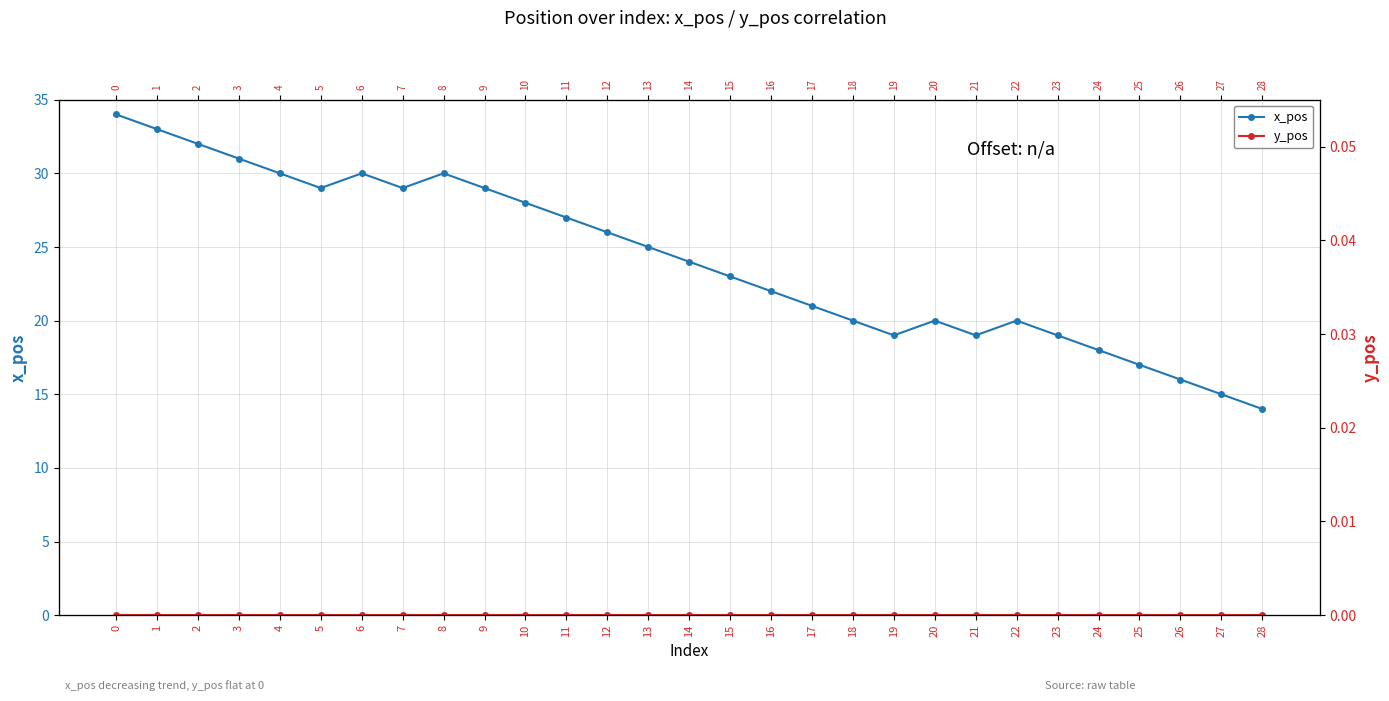

What is the difference between the maximum and minimum values in the x_pos series?

20